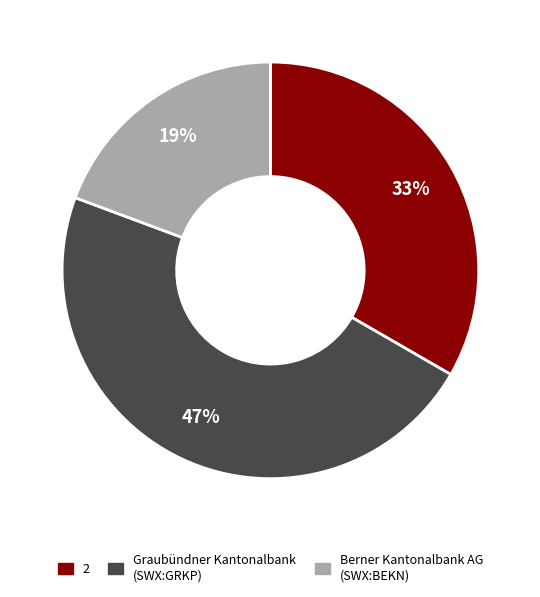

Count the number of slices in the pie.

3